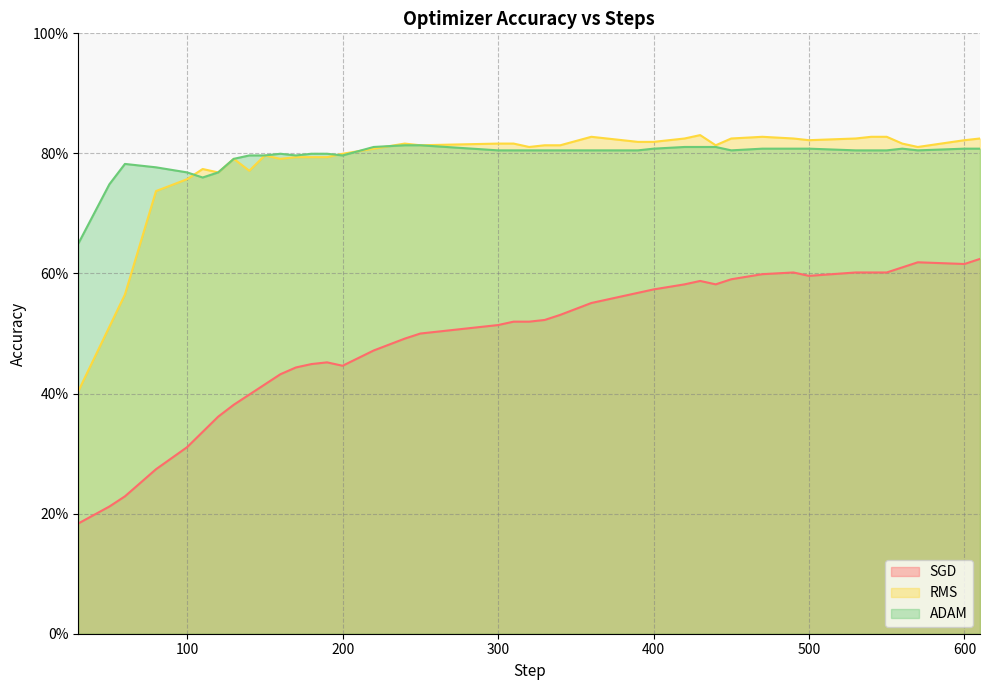

What is the spread (max minus min) of values at 50?

0.5